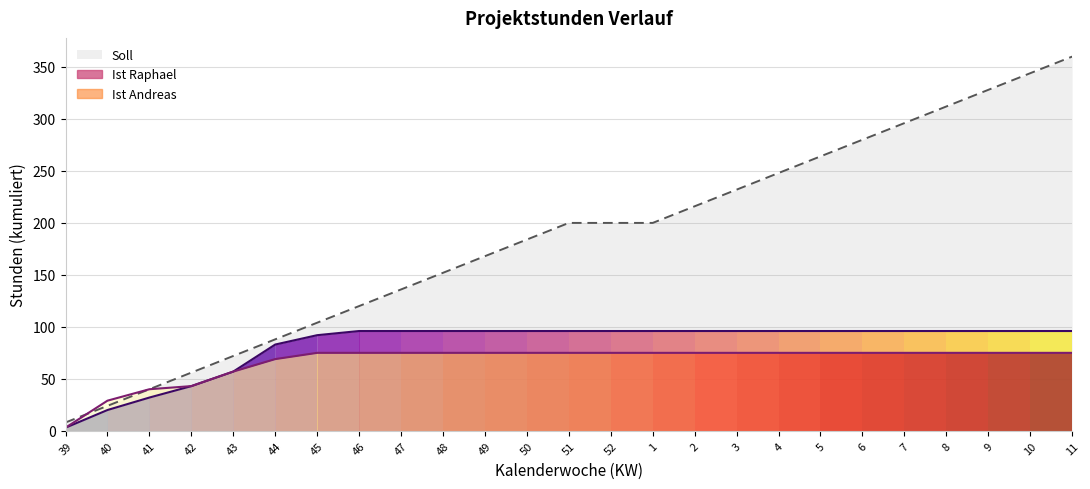

What is the total value across all series at 50?

355